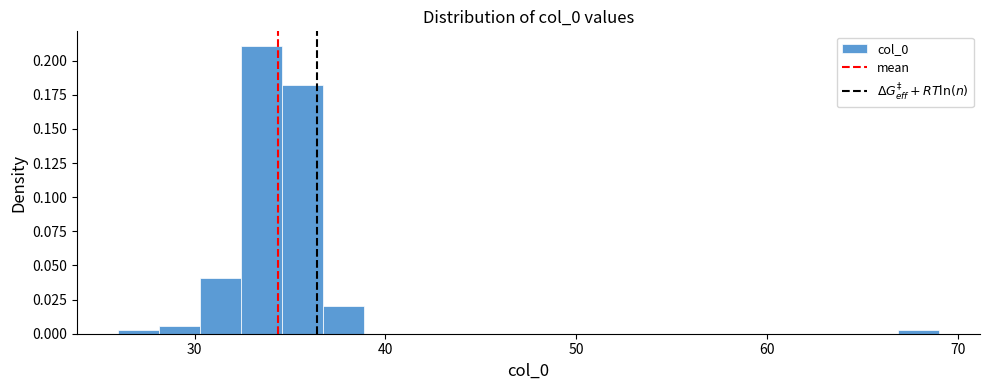

Read against the x-axis, roughly where is the centre of the tallest bar?

34